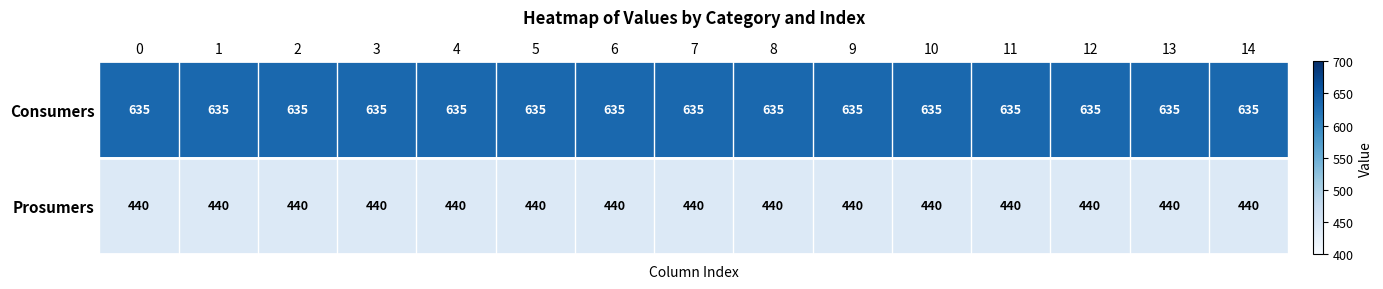

How many distinct data groups are displayed?

2